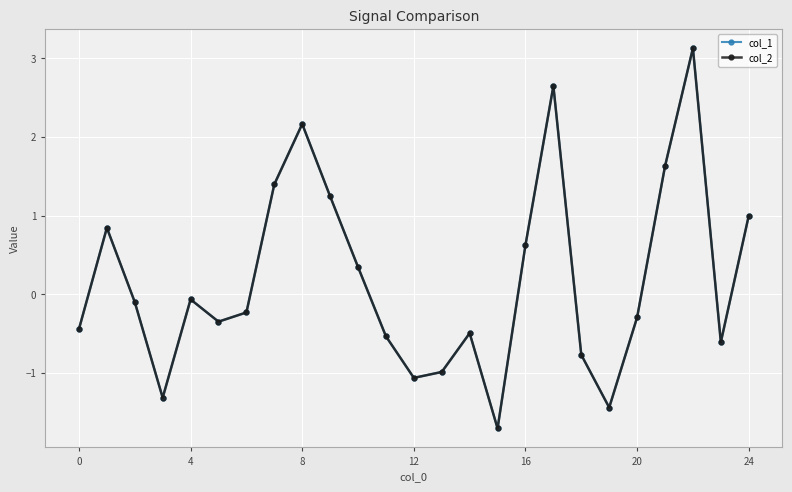

What is the maximum value for col_1?

3.1